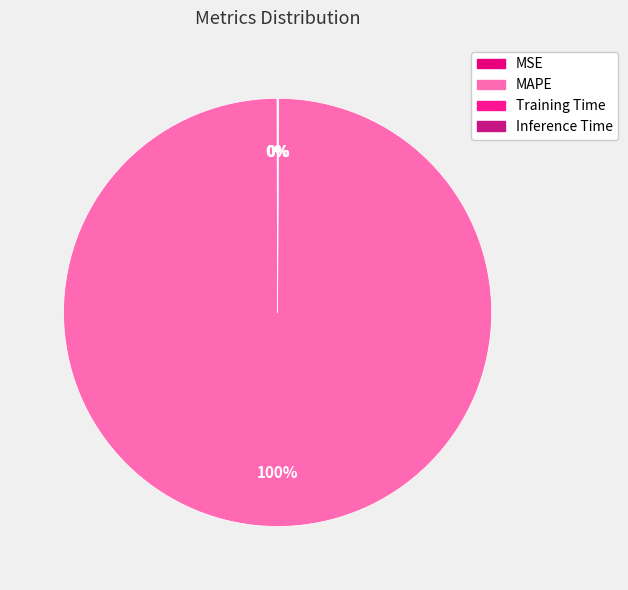

Which slice is the smallest?

Inference Time